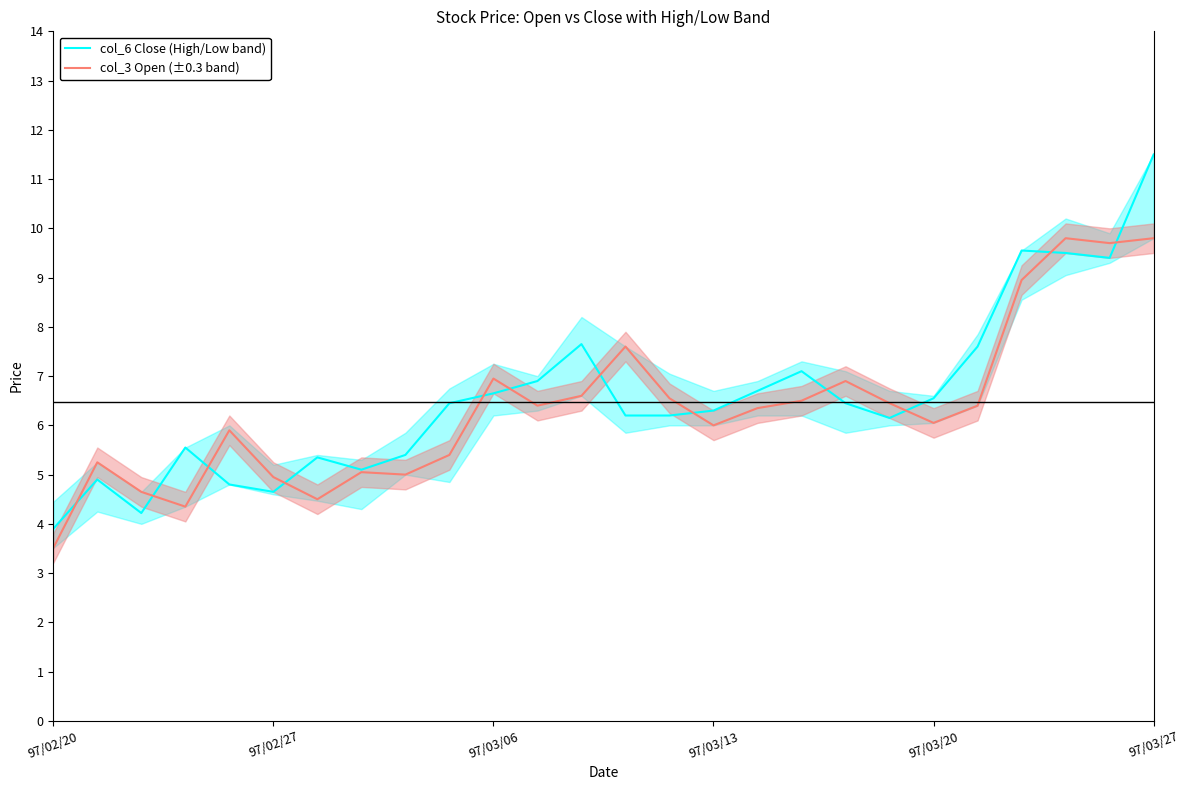

The col_6 Close (High/Low band) series shows 10.1 at 21. True or false?

False